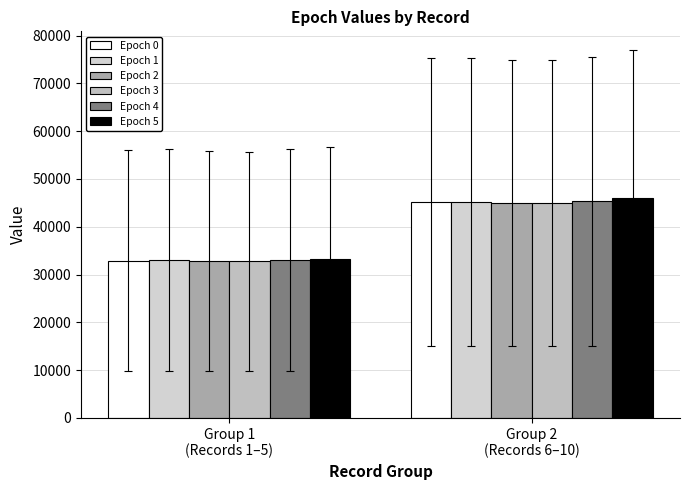

At which category does the chart reach its minimum across all series?

Group 1
(Records 1–5)